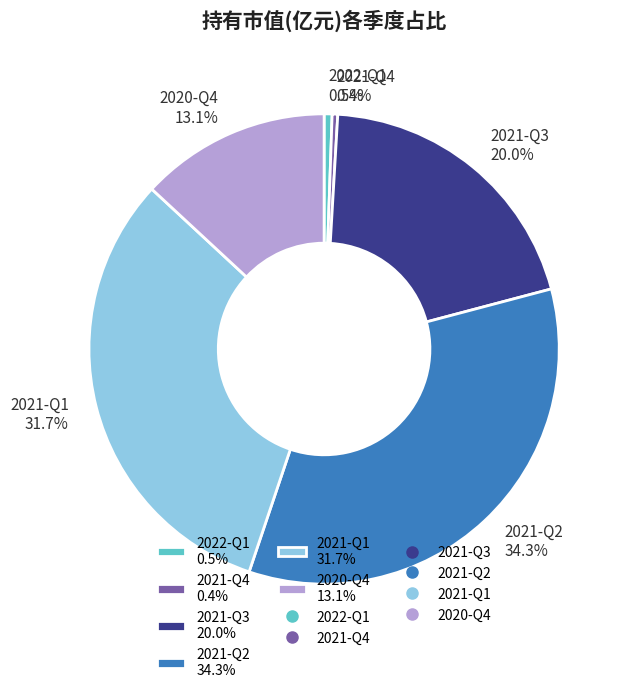

To the nearest percent, what is the difference between the largest and smallest slice percentages?

34%